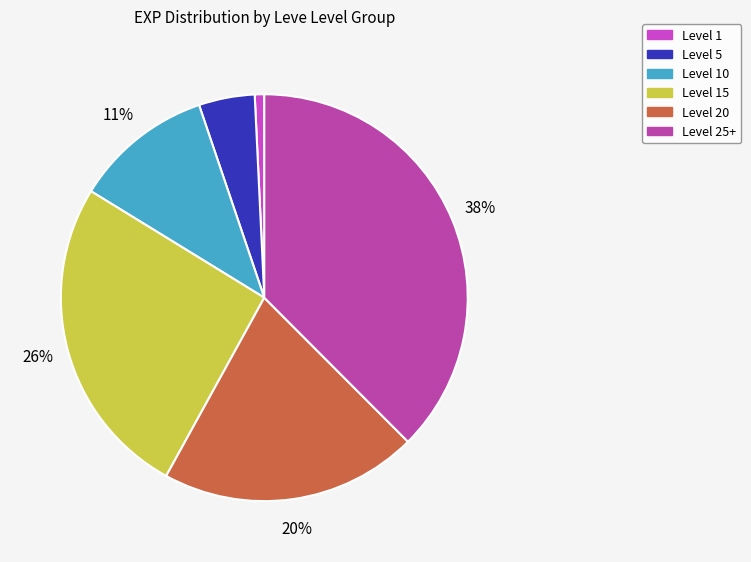

Is it true that Level 25+ is 22% of the pie?

False